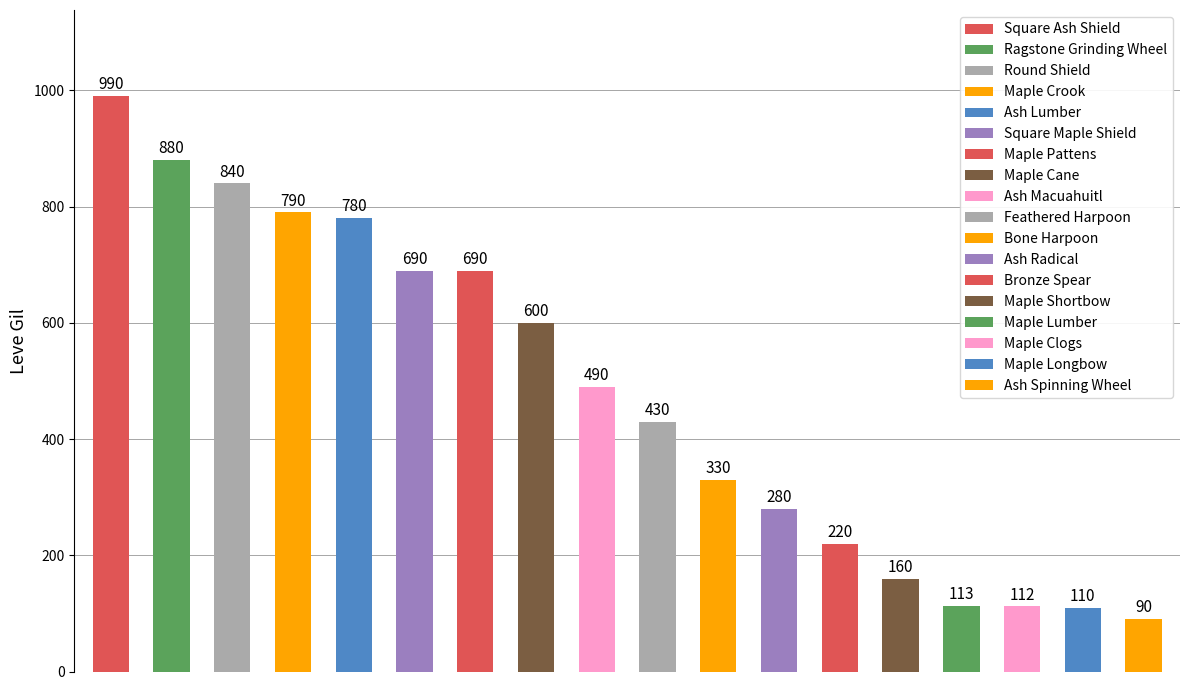

What is the sum of all values?

8595